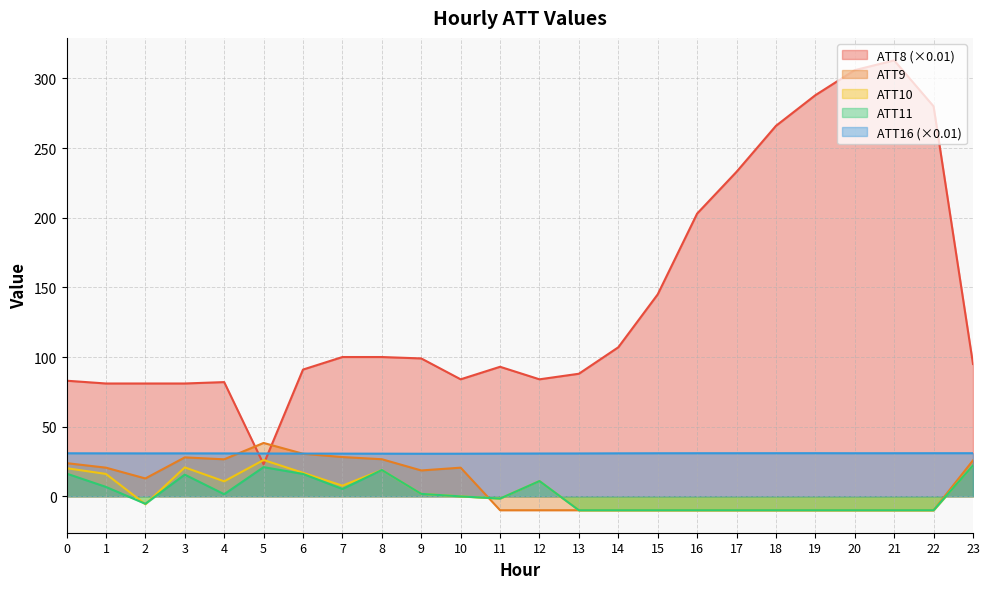

What is the total value across all series at 20?

306.9